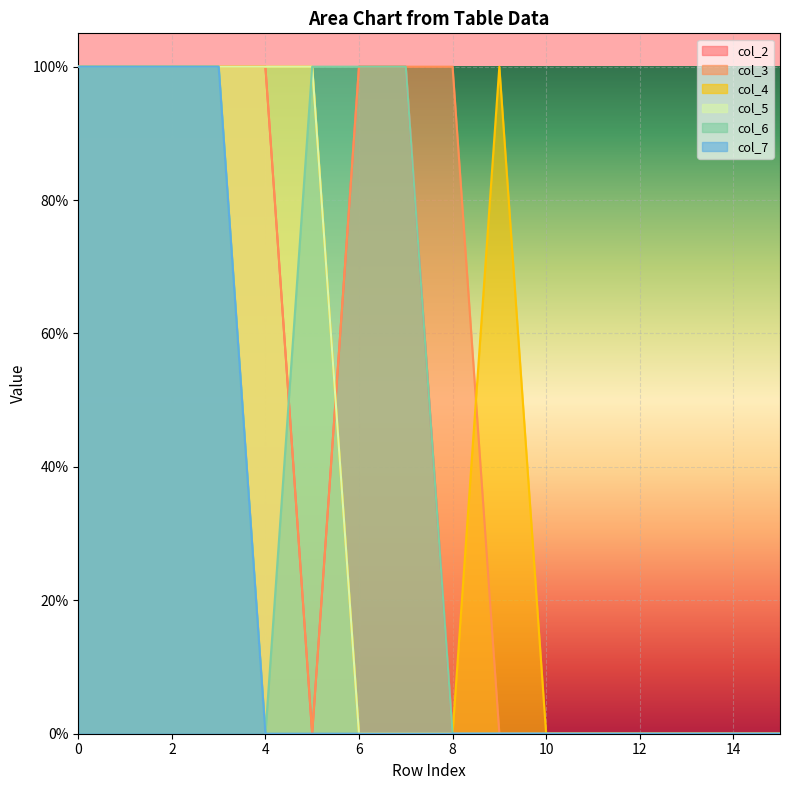

At which category does the chart reach its minimum across all series?

5